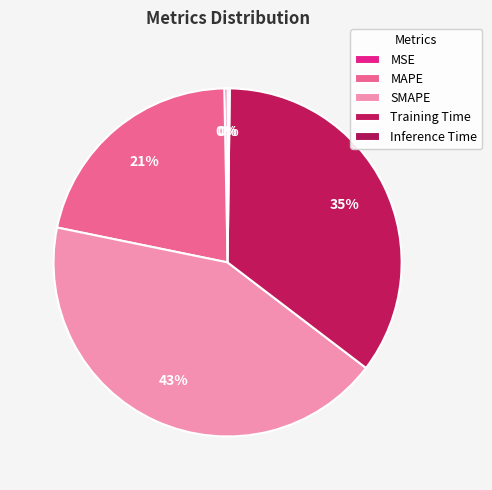

Between MAPE and SMAPE, which is larger?

SMAPE